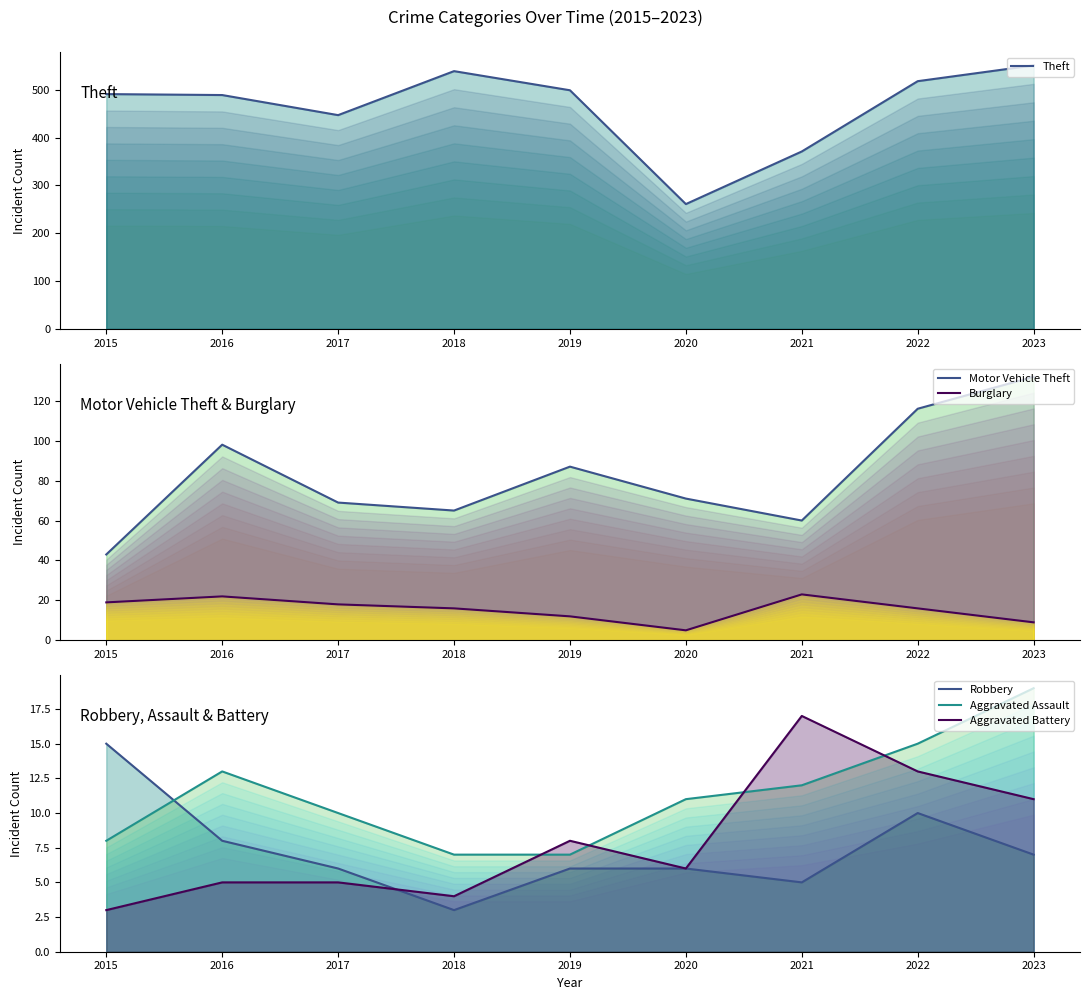

Reading right to left, extract all data points from this chart.

Theft: 551	518	371	261	499	539	447	489	491
Motor Vehicle Theft: 132	116	60	71	87	65	69	98	43
Burglary: 9	16	23	5	12	16	18	22	19
Robbery: 7	10	5	6	6	3	6	8	15
Aggravated Assault: 19	15	12	11	7	7	10	13	8
Aggravated Battery: 11	13	17	6	8	4	5	5	3